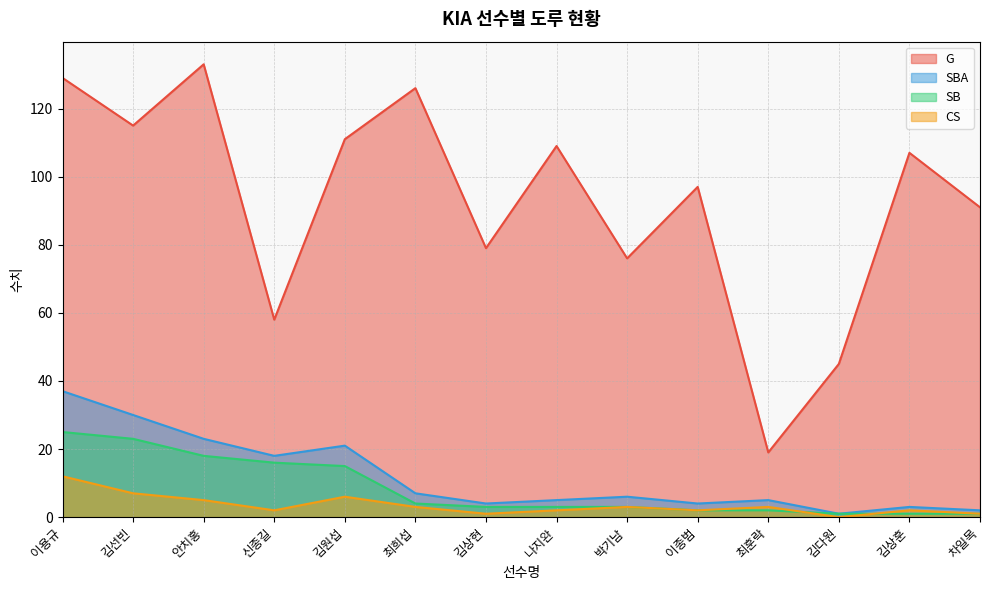

What position from the right is 박기남?

6